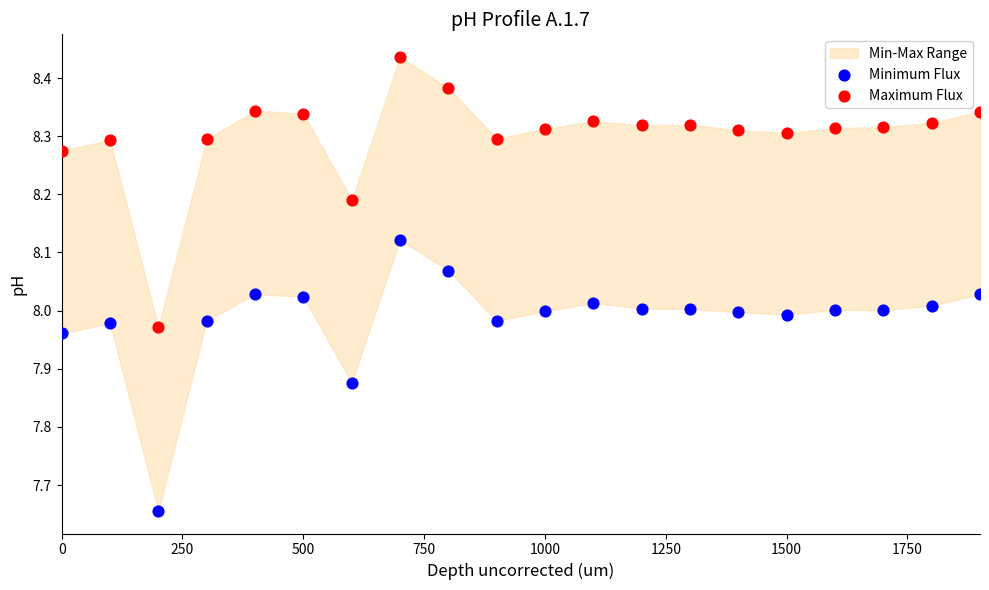

Across all data points, what is the range of X values (max minus min)?

1900.0